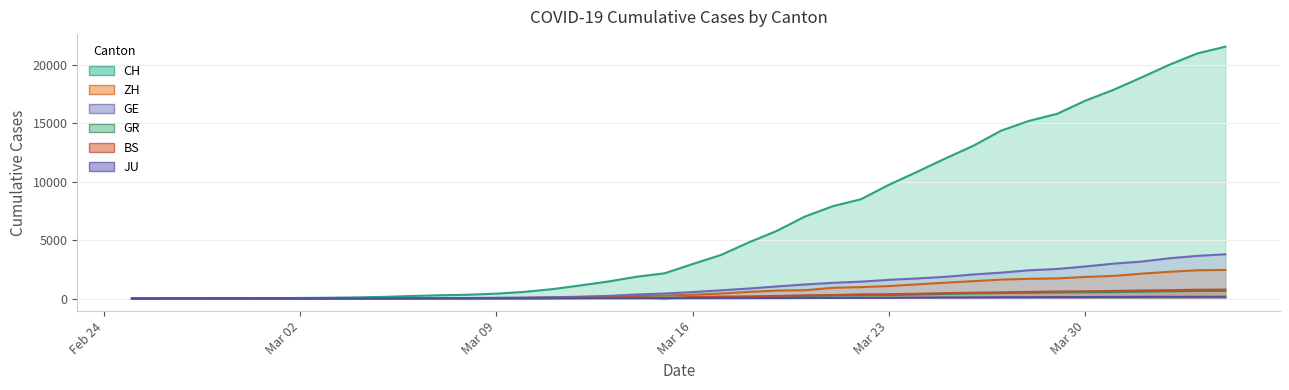

True or false: GR and CH cross at least once.

False